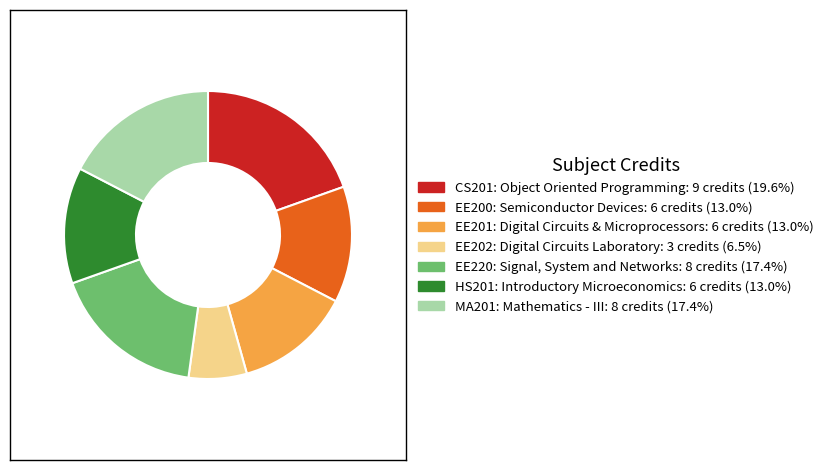

Which category has the biggest portion of the pie?

CS201: Object Oriented Programming